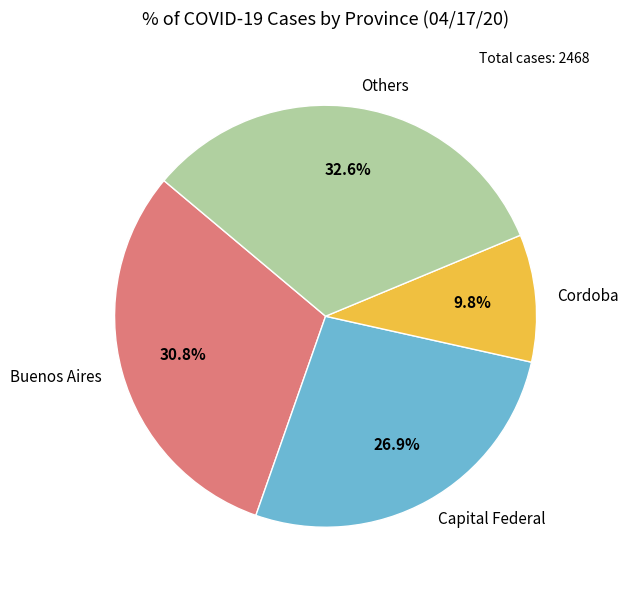

How many slices are in this pie chart?

4